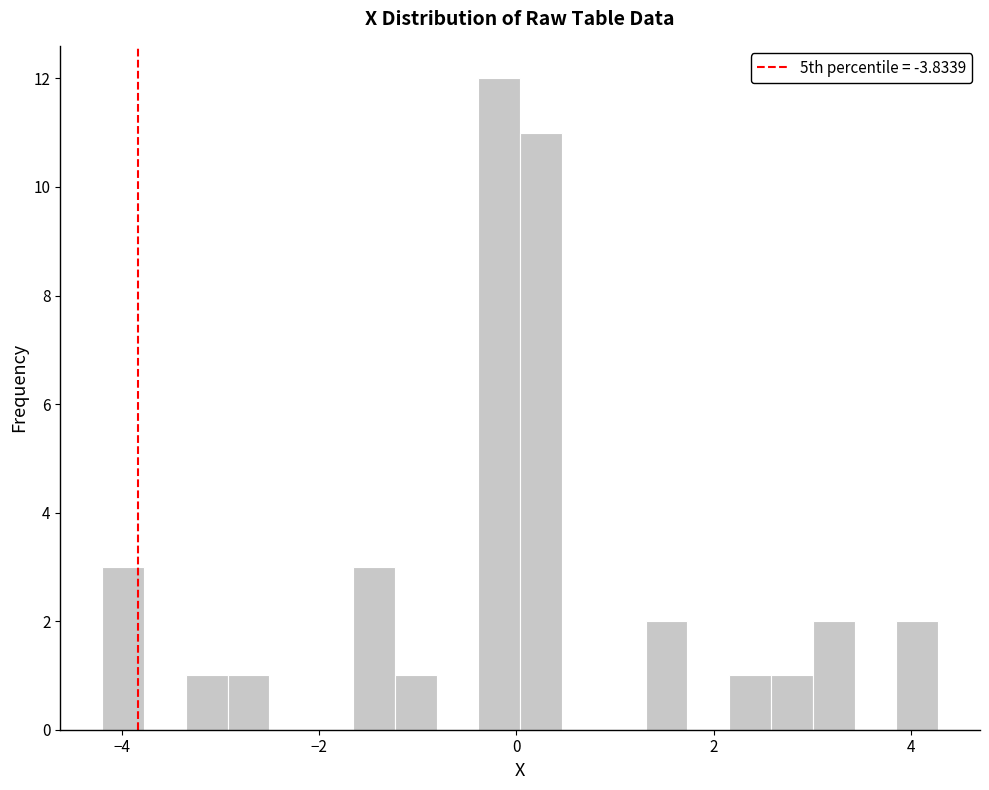

Around what value on the x-axis is the tallest bar? Give the approximate position of its centre, as read against the axis.

-0.2